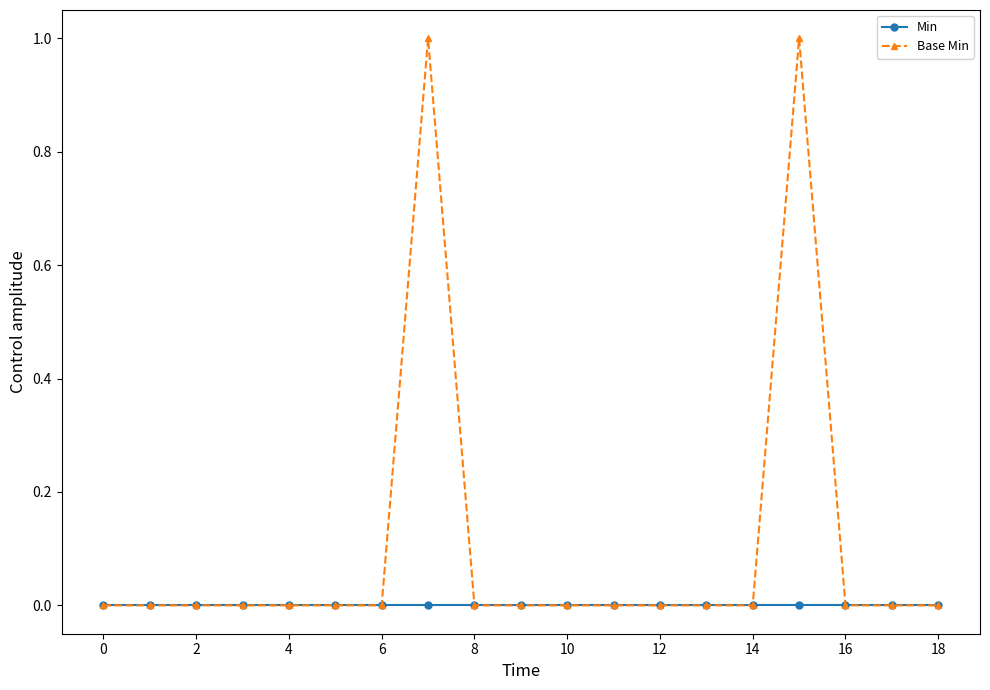

List the series in order of their peak value, lowest first.

Min, Base Min